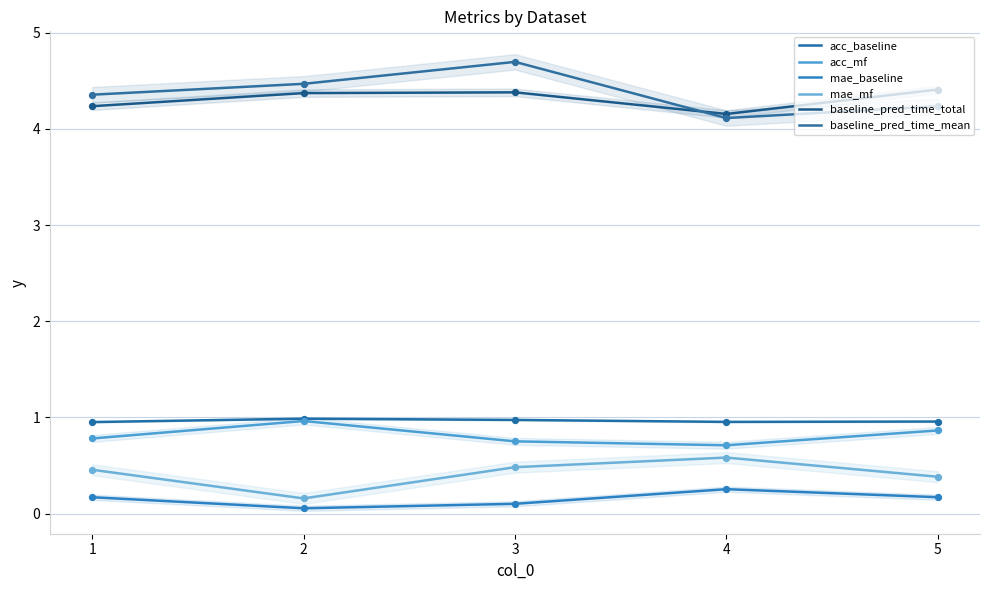

Which series has the largest Y range (max minus min)?

baseline_pred_time_mean